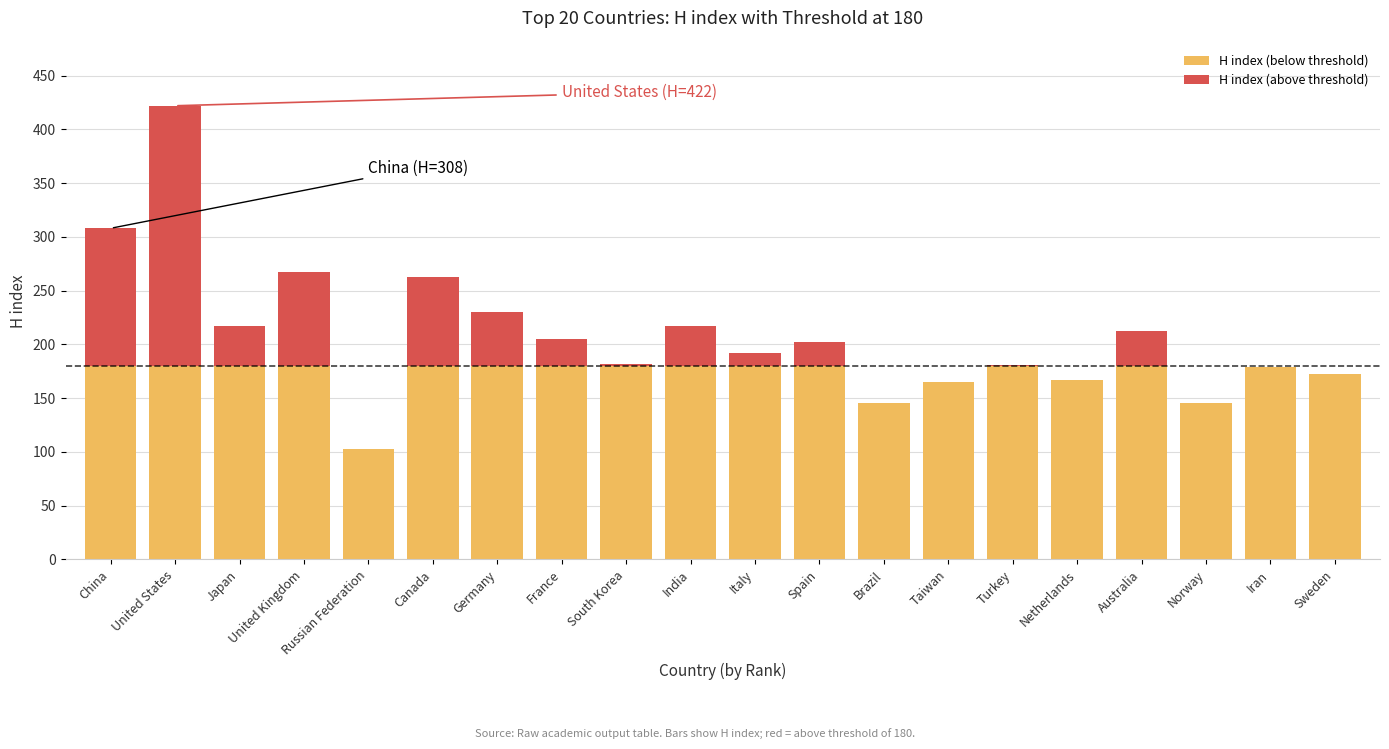

What are all the series names shown in the legend?

H index (below threshold), H index (above threshold)